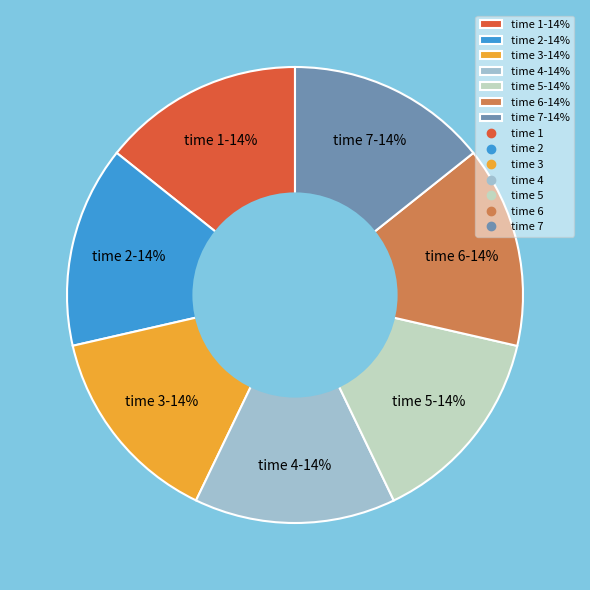

Is the sum of time 7-14% and time 3-14% greater than half?

No